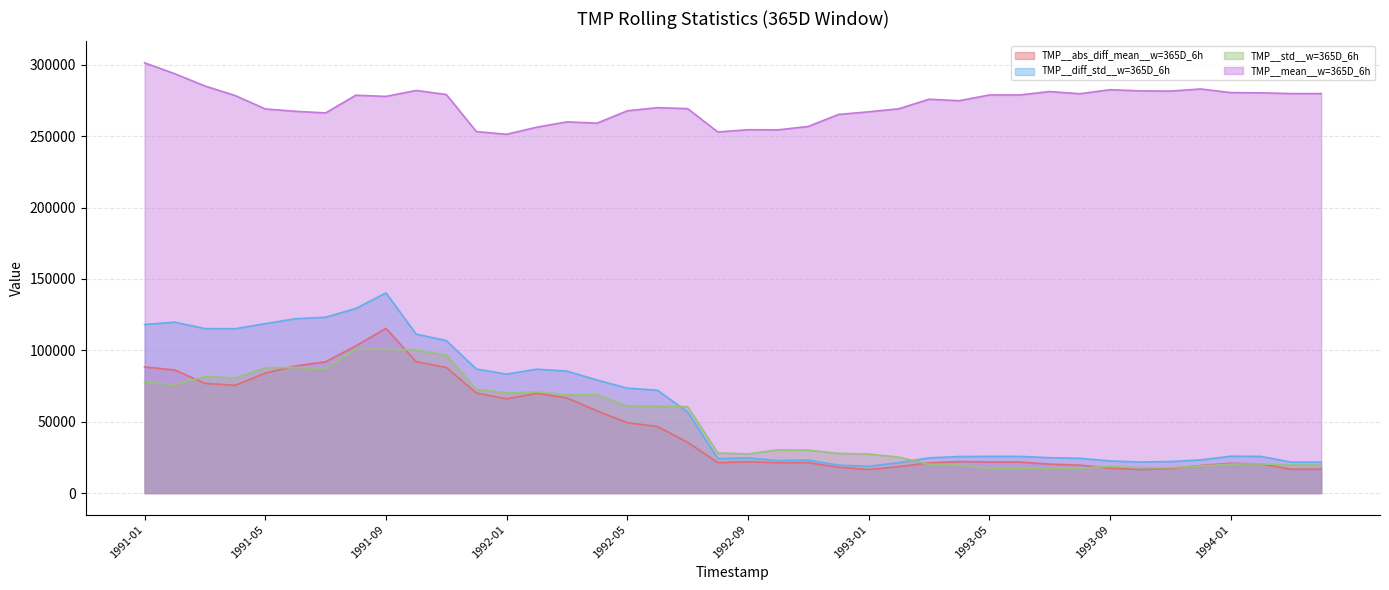

Count the number of categories in the chart.

40